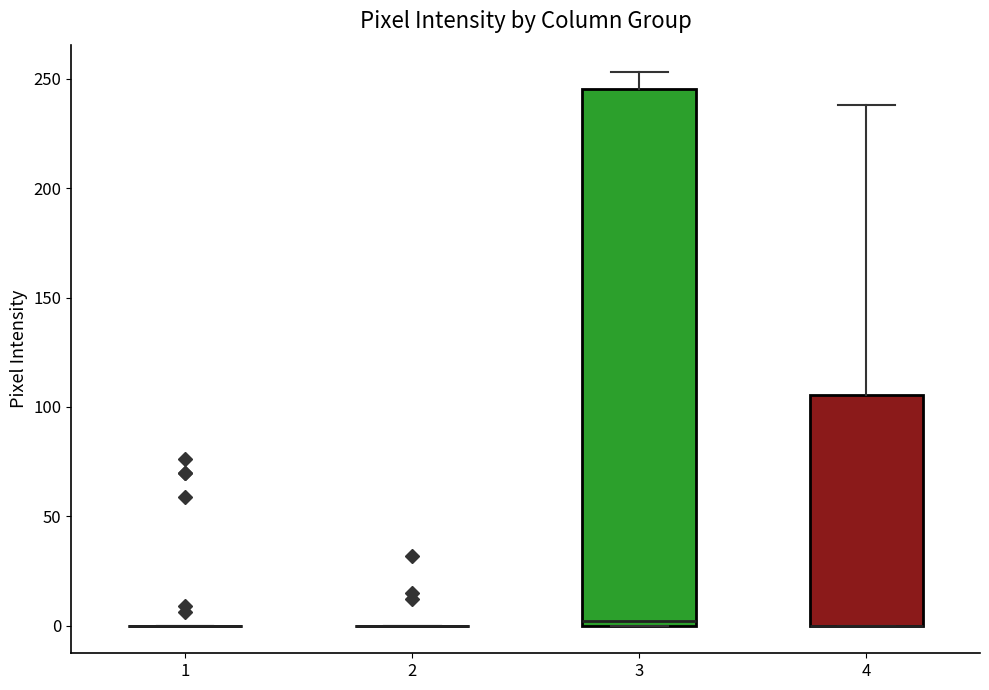

Reading left to right, read every box against the y-axis: the position of its median line, the range the box covers, and the ends of its whiskers. The values are not printed on the chart, so give them approximately, as read against the axis.

1: box collapsed to a line at 0, whiskers 0 to 0
2: box collapsed to a line at 0, whiskers 0 to 0
3: median 0 (just above the box's lower edge), box 0 to 245, whiskers 0 to 255
4: median 0 (drawn on the box's lower edge), box 0 to 105, whiskers 0 to 240